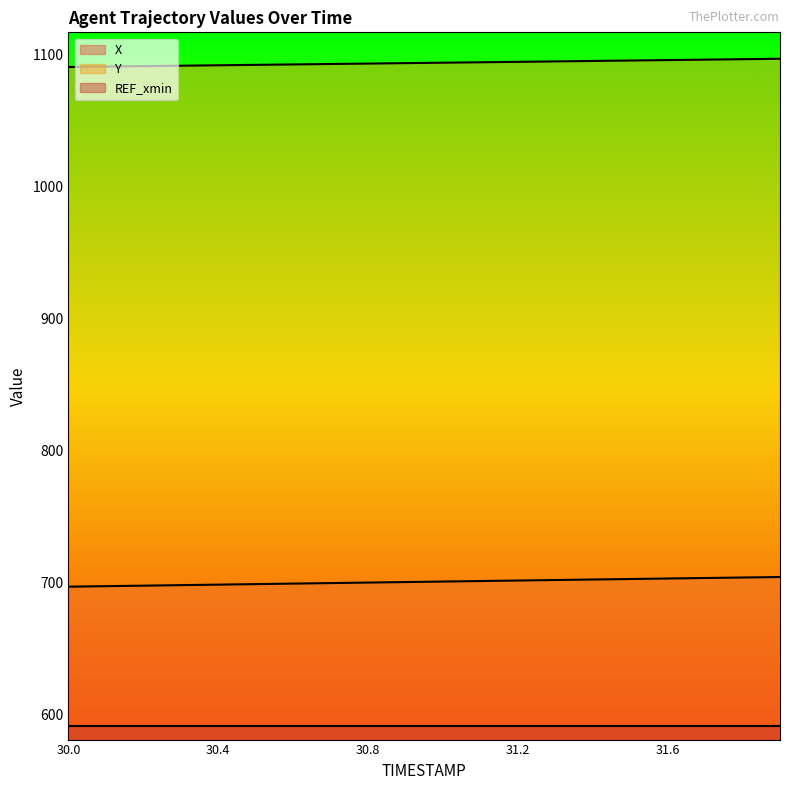

True or false: X and Y cross at least once.

False